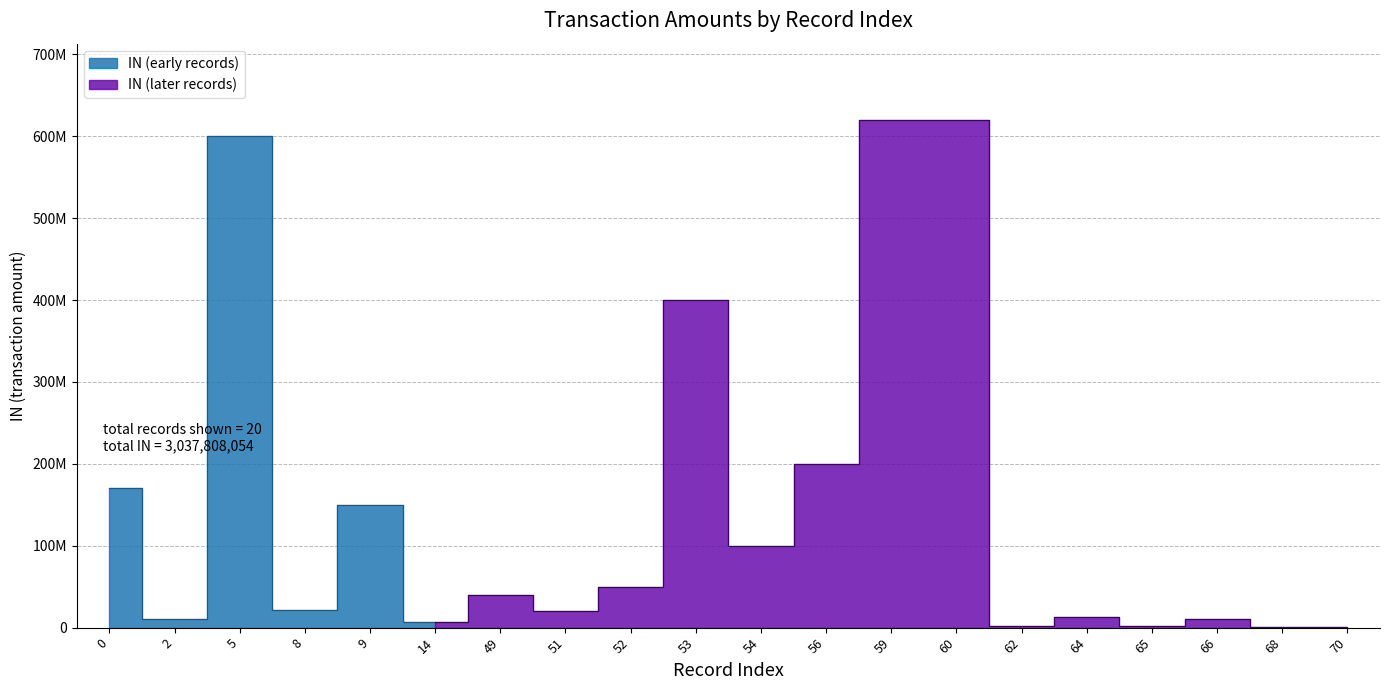

Rank the categories by value from lowest to highest.

68, 70, 62, 65, 14, 2, 66, 64, 51, 8, 49, 52, 54, 9, 0, 56, 53, 5, 59, 60